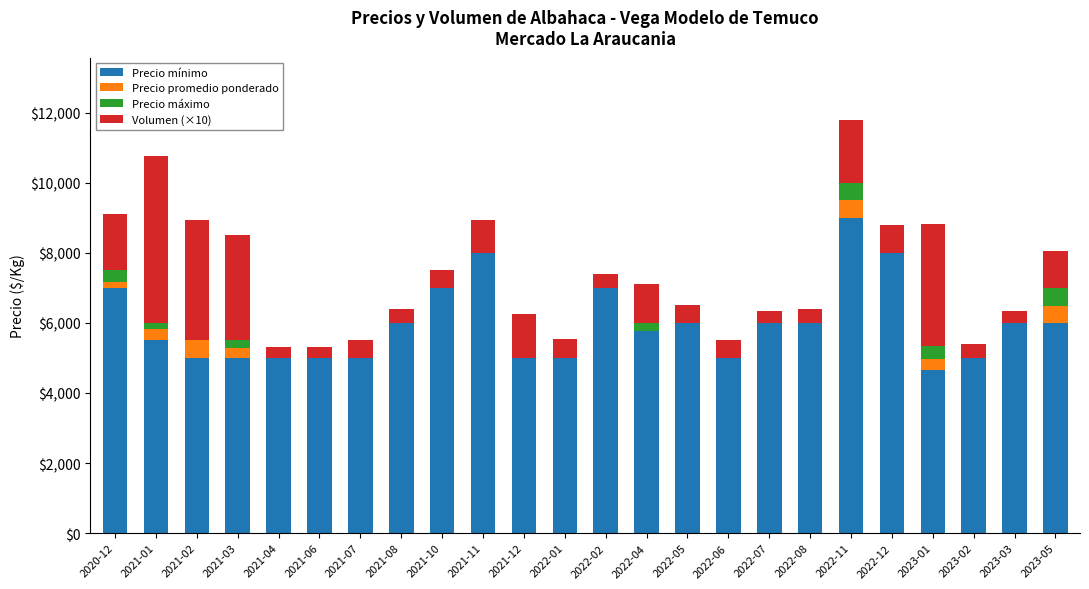

What is the average value of the Precio máximo series?

97